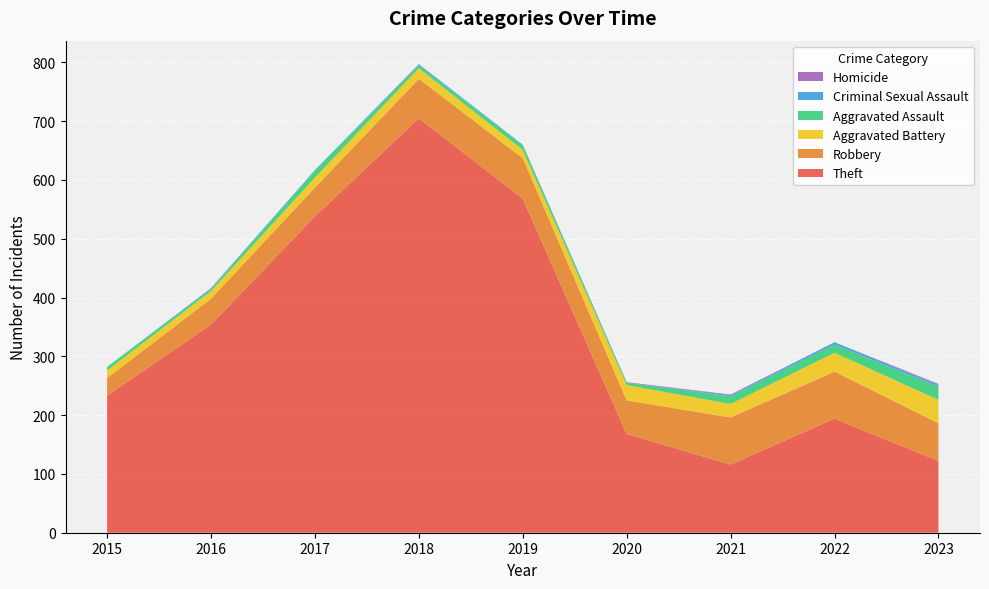

Reading left to right, transcribe all the data shown in this chart.

Theft: 233	354	538	705	568	168	116	194	122
Robbery: 30	44	49	67	69	57	80	80	64
Aggravated Battery: 13	13	17	18	14	26	23	32	40
Aggravated Assault: 6	3	12	5	8	4	13	14	22
Criminal Sexual Assault: 0	2	1	2	1	0	2	4	3
Homicide: 0	0	0	0	0	1	1	0	2